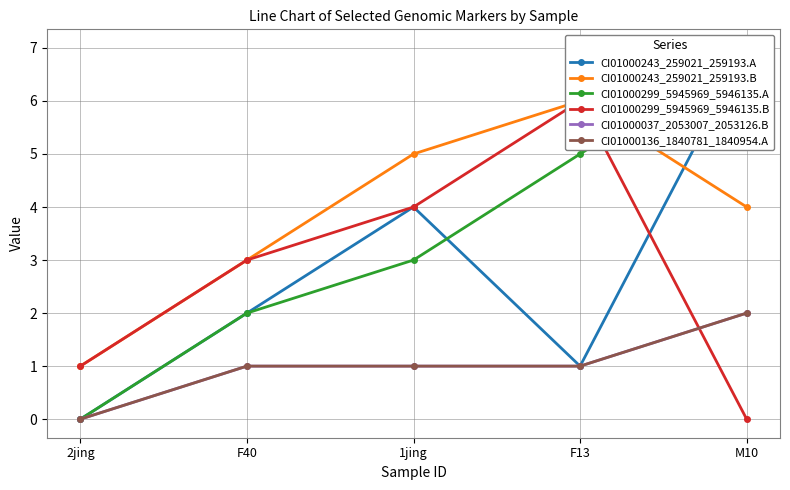

Which category has the lowest value across all series?

2jing